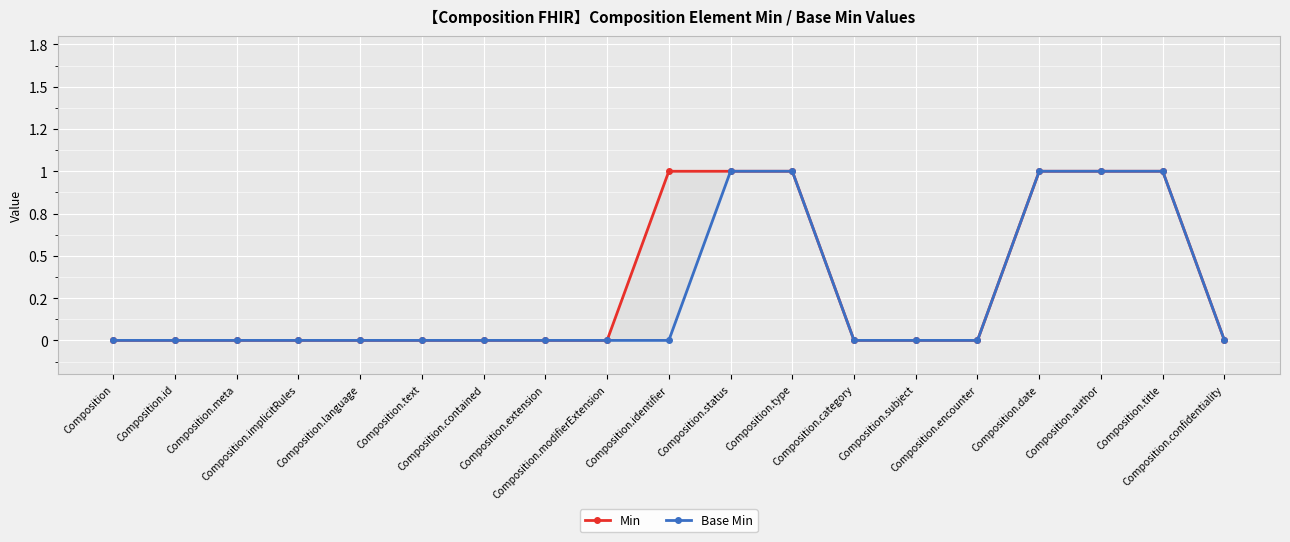

Which series has the largest range (max minus min)?

Min